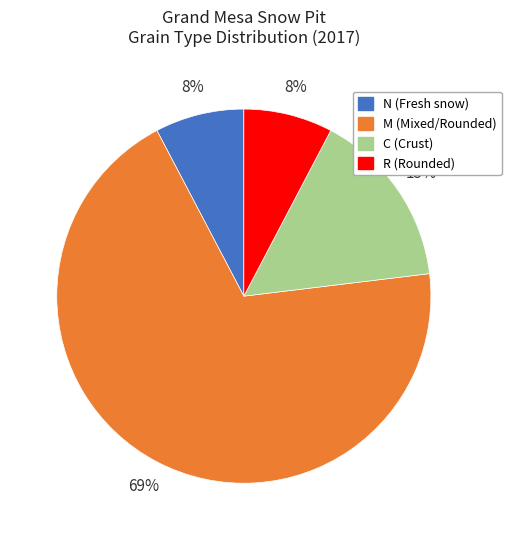

Is there any slice that represents more than half of the pie?

Yes